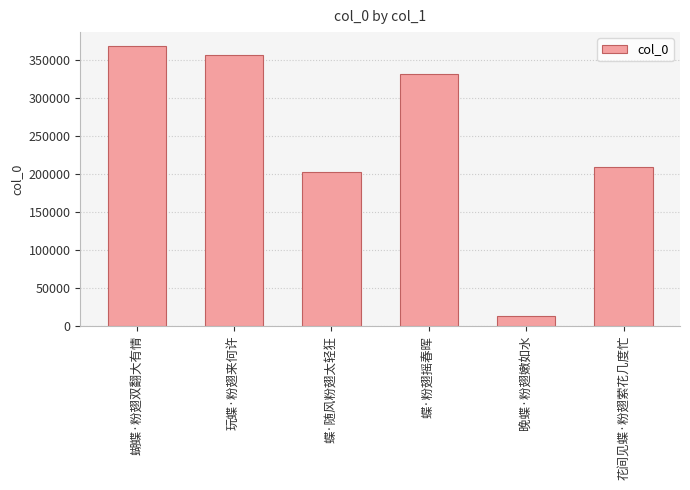

How many data points does each series have?

6